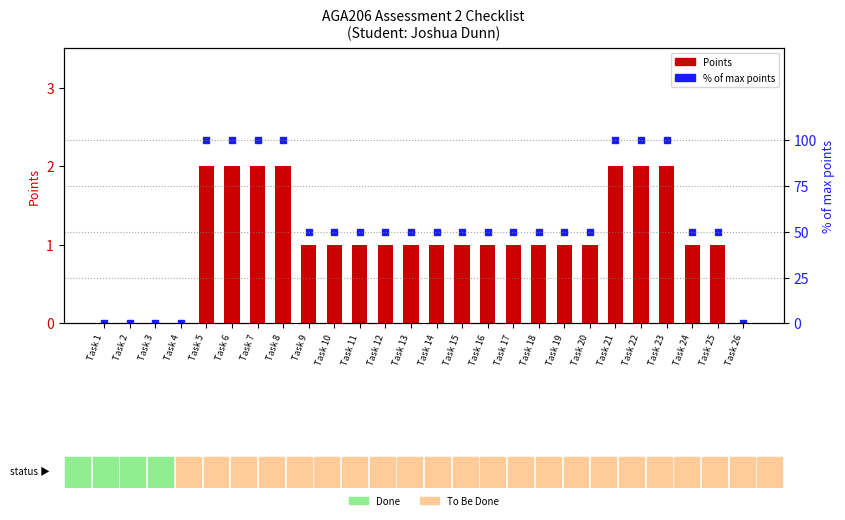

What is the approximate value of % of max points at Task 11?

50